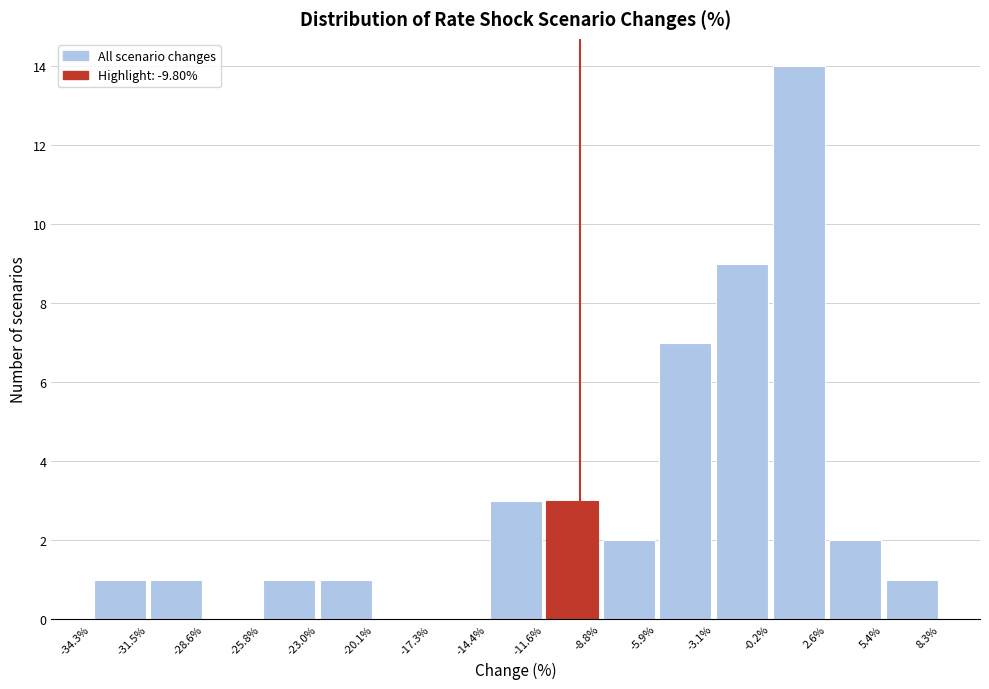

Reading left to right, transcribe this chart: for each bar, give the range it covers on the x-axis and its height. The values are not printed on the chart, so give them approximately, as read against the axis.

-34.3% to -31.5%: 1
-31.5% to -28.6%: 1
-28.6% to -25.8%: 0
-25.8% to -23.0%: 1
-23.0% to -20.1%: 1
-20.1% to -17.3%: 0
-17.3% to -14.4%: 0
-14.4% to -11.6%: 3
-11.6% to -8.8%: 3
-8.8% to -5.9%: 2
-5.9% to -3.1%: 7
-3.1% to -0.2%: 9
-0.2% to 2.6%: 14
2.6% to 5.4%: 2
5.4% to 8.3%: 1